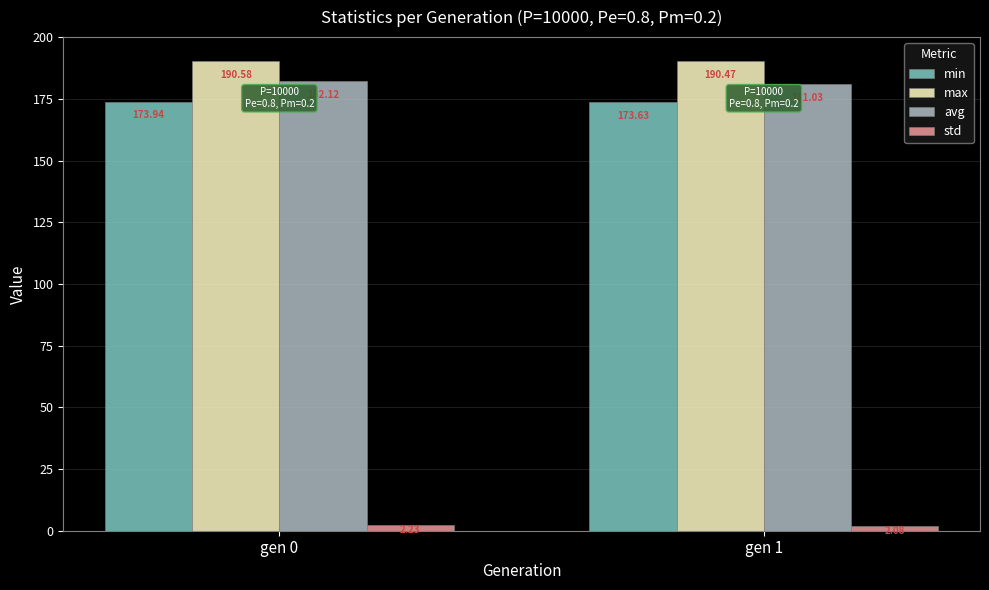

Count the number of categories in the chart.

2